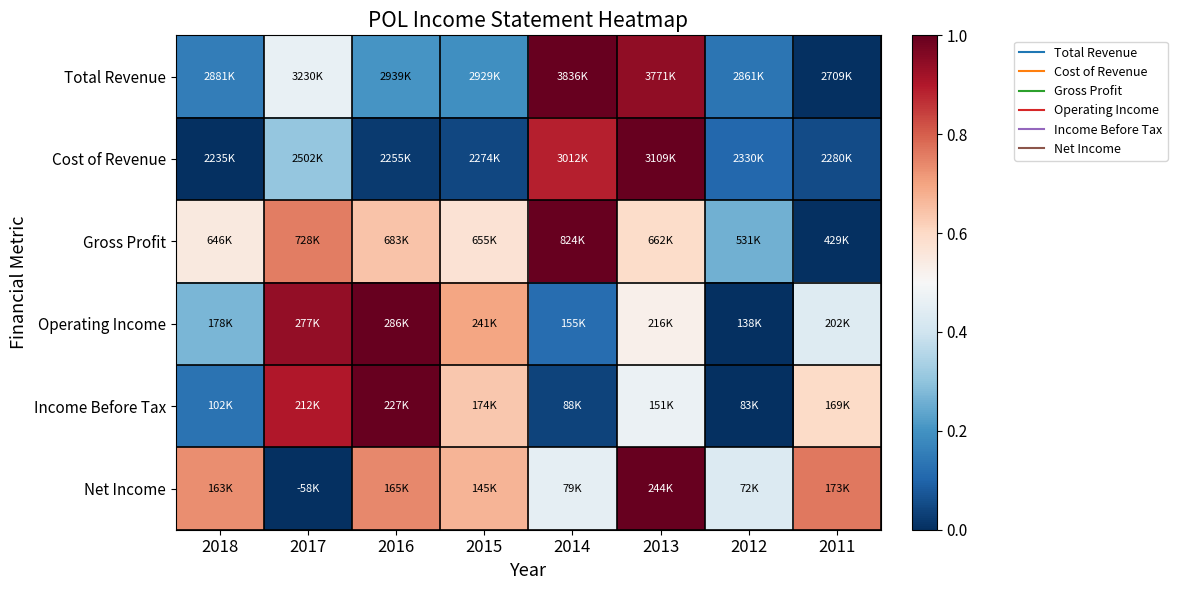

Which series has the widest spread of values?

Total Revenue